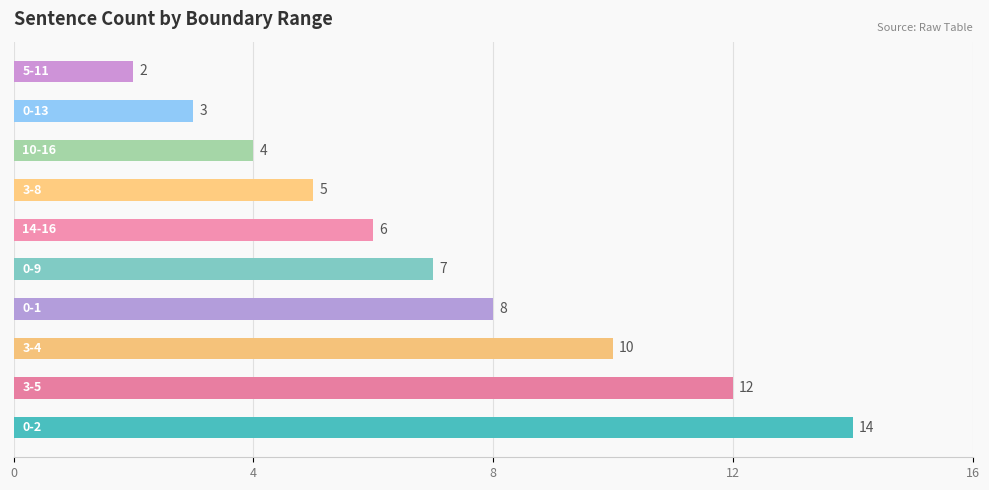

What is the difference between the second highest and minimum values?

10